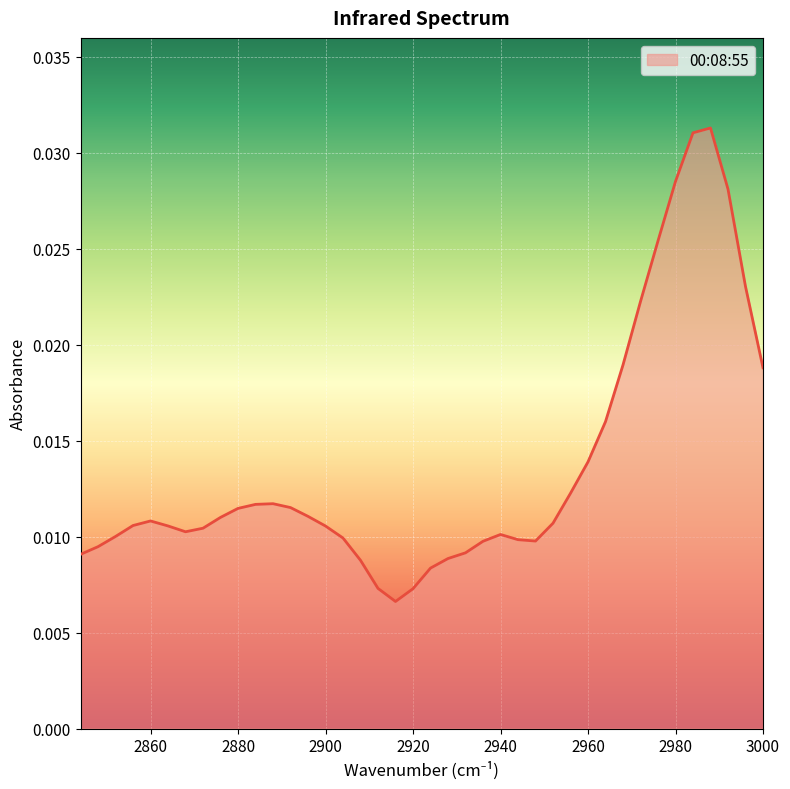

The chart shows a value of 0.0 at 2888. True or false?

False